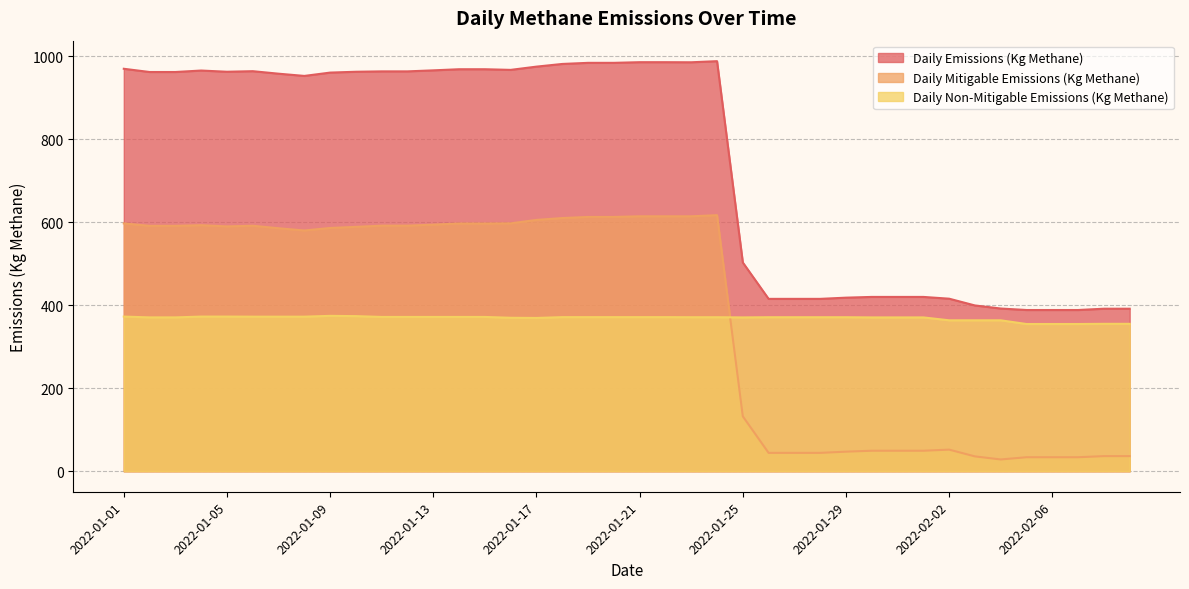

Reading right to left, extract all data points from this chart.

Daily Emissions (Kg Methane): 391.6	391.6	388.5	388.5	388.5	392.0	399.4	415.7	420.0	420.0	420.0	418.2	415.3	415.3	415.3	502.9	988.0	985.3	985.6	985.6	984.0	984.0	981.3	974.9	967.0	968.6	968.6	965.9	963.4	963.4	962.5	960.5	952.5	957.9	963.9	962.5	965.5	961.9	961.9	969.7
Daily Mitigable Emissions (Kg Methane): 36.4	36.4	33.7	33.7	33.7	28.4	35.8	52.1	49.4	49.4	49.4	47.1	44.2	44.2	44.2	132.3	616.9	614.3	614.3	614.3	612.7	612.7	610.0	605.5	597.3	596.8	596.8	594.1	591.7	591.7	588.8	586.1	580.1	585.4	591.5	589.9	592.8	591.2	591.2	597.1
Daily Non-Mitigable Emissions (Kg Methane): 355.2	355.2	354.7	354.7	354.7	363.7	363.7	363.7	370.6	370.6	370.6	371.1	371.1	371.1	371.1	370.6	371.1	371.1	371.3	371.3	371.3	371.3	371.3	369.3	369.8	371.8	371.8	371.8	371.8	371.8	373.7	374.4	372.4	372.4	372.4	372.6	372.6	370.7	370.7	372.6